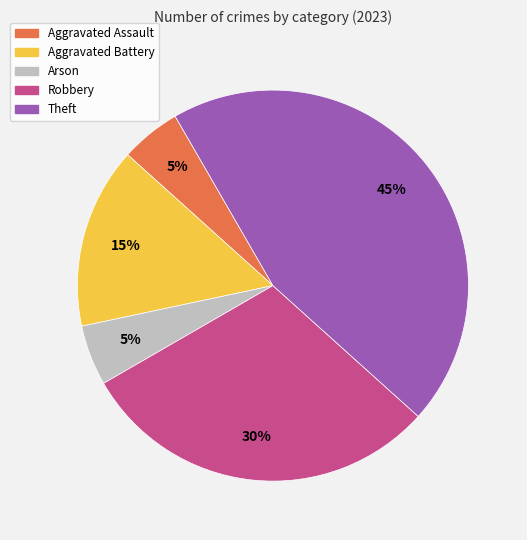

Count the number of slices in the pie.

5